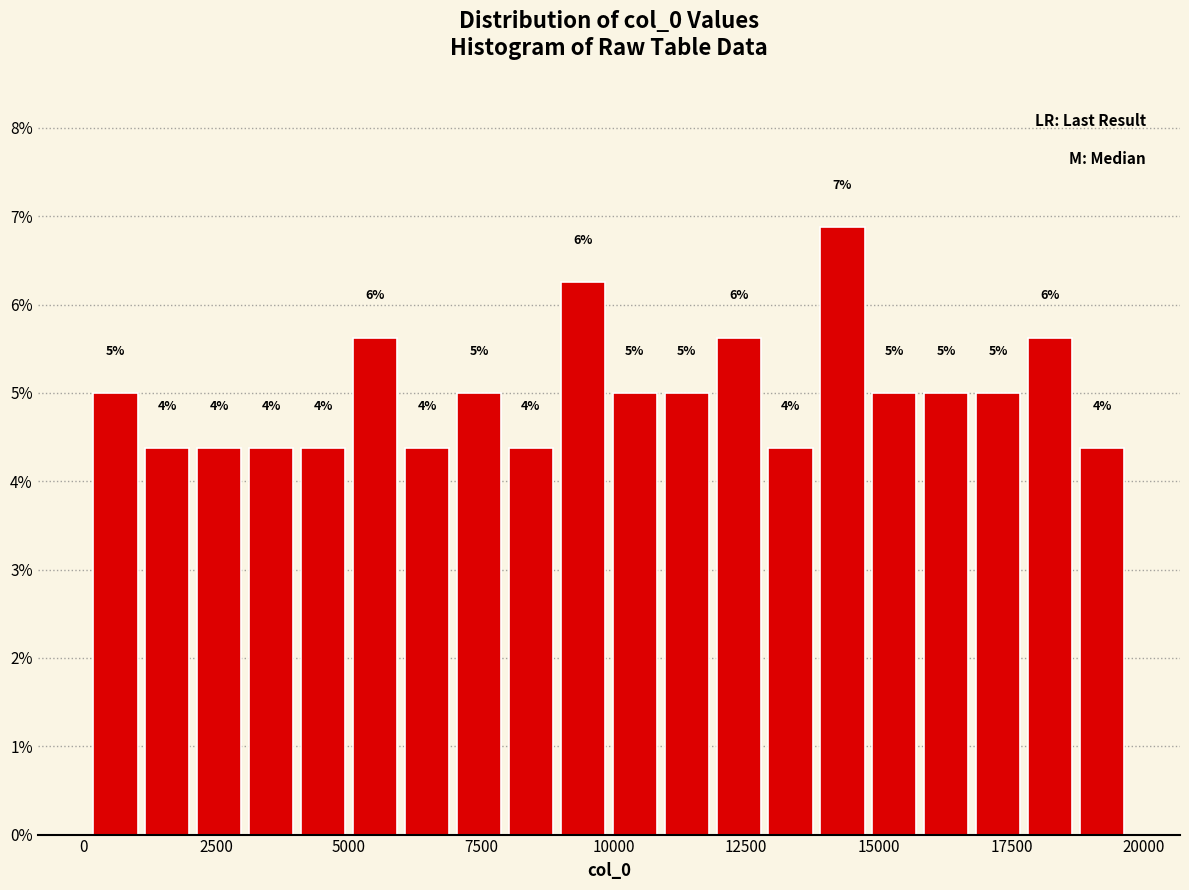

Around what value on the x-axis is the tallest bar? Give the approximate position of its centre, as read against the axis.

14500